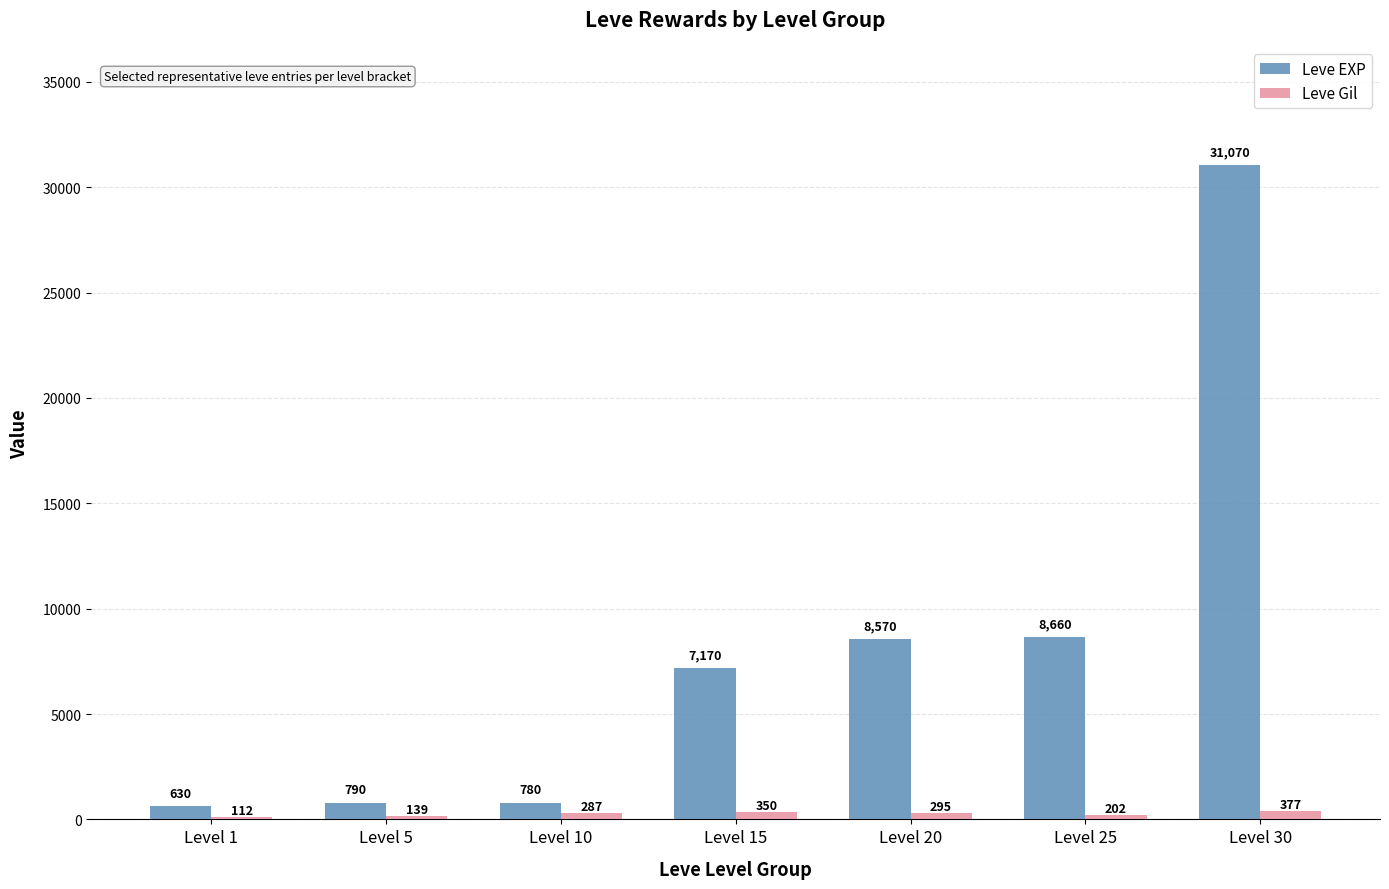

What is the maximum value shown in the chart?

31070